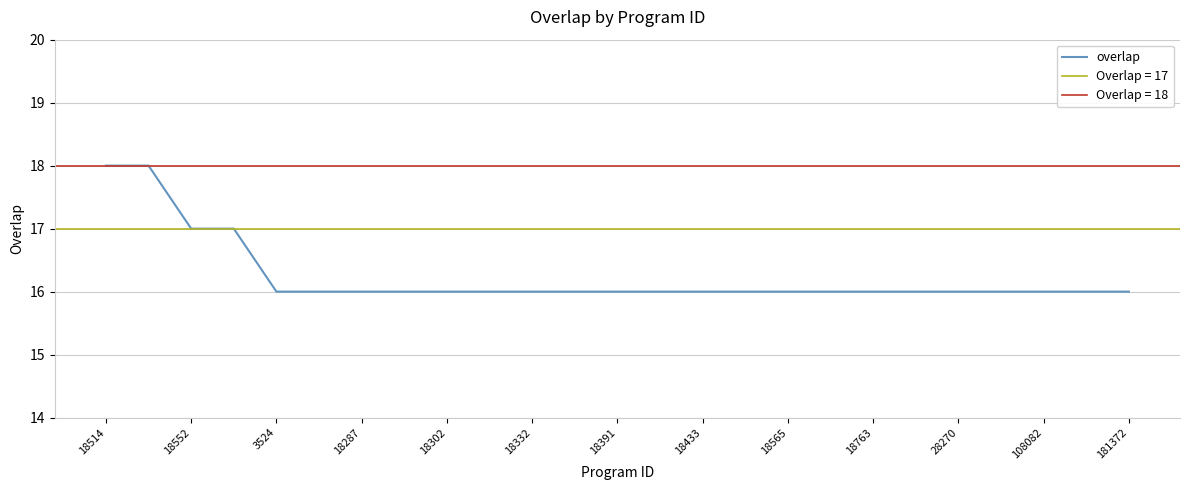

What is the minimum value for overlap?

16